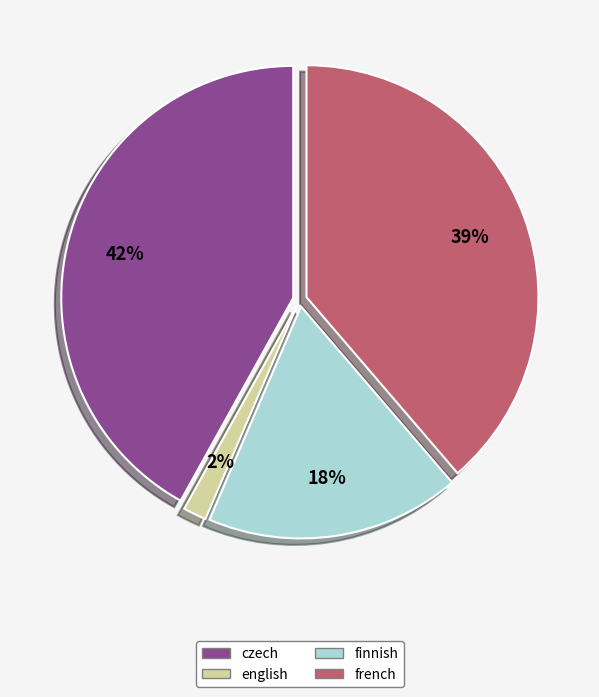

Rank the categories by value from lowest to highest.

english, finnish, french, czech